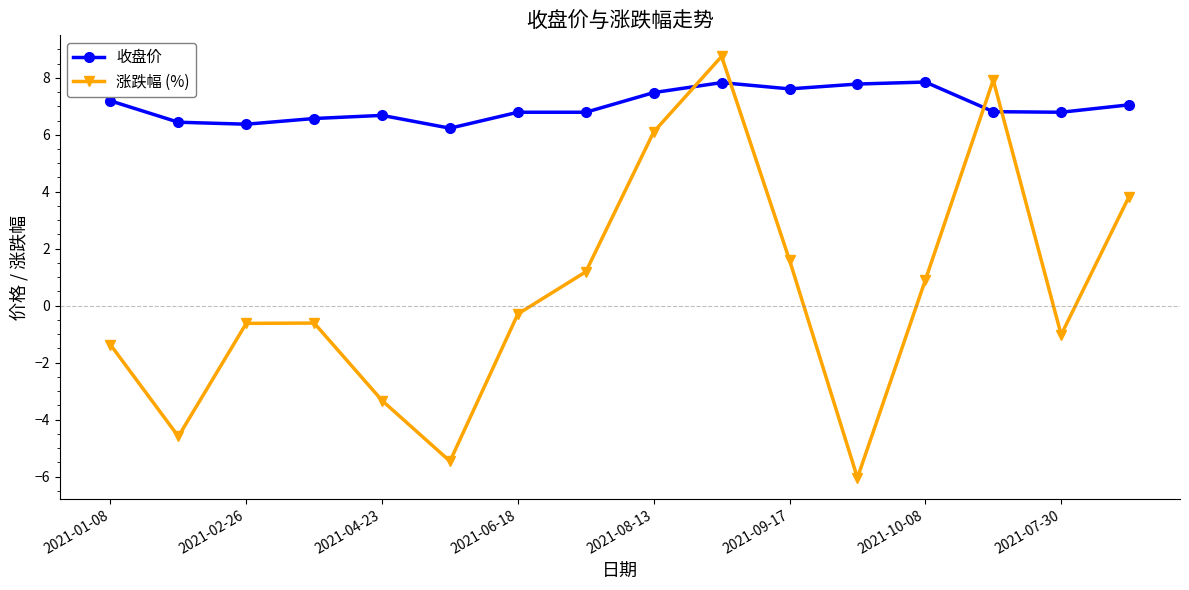

Does the chart display data point markers on the line(s)?

Yes